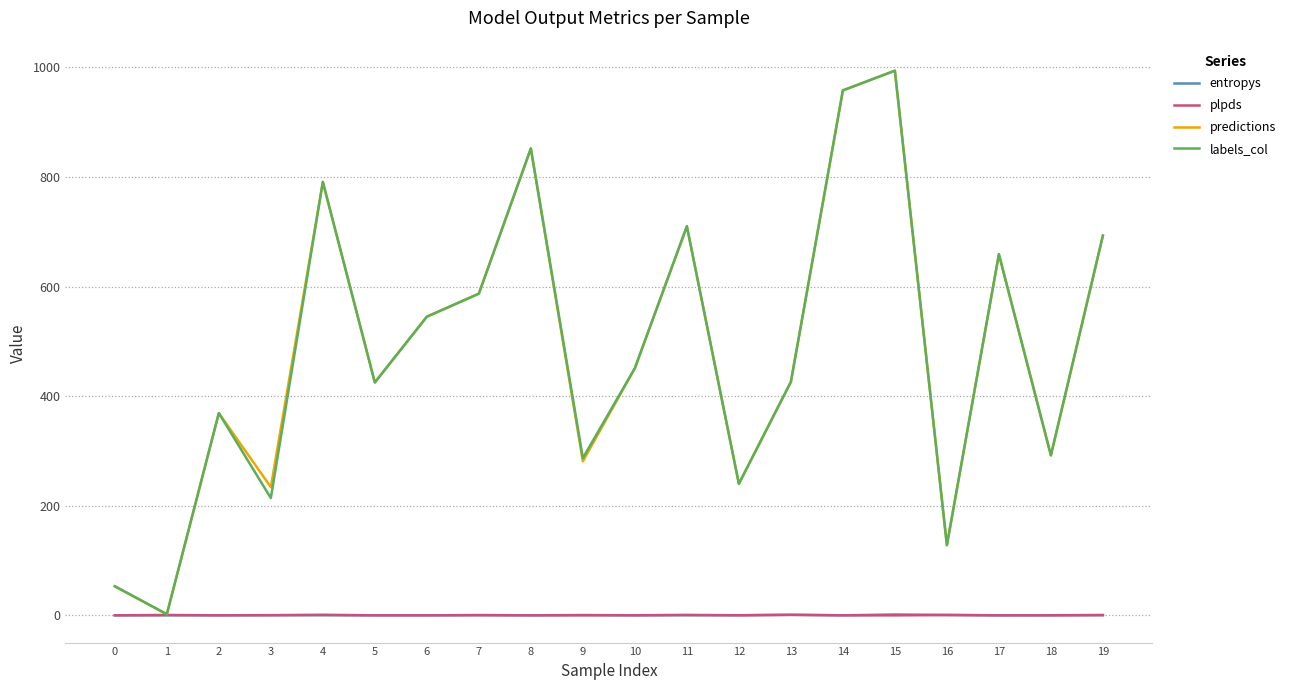

How many lines are shown in the chart?

4